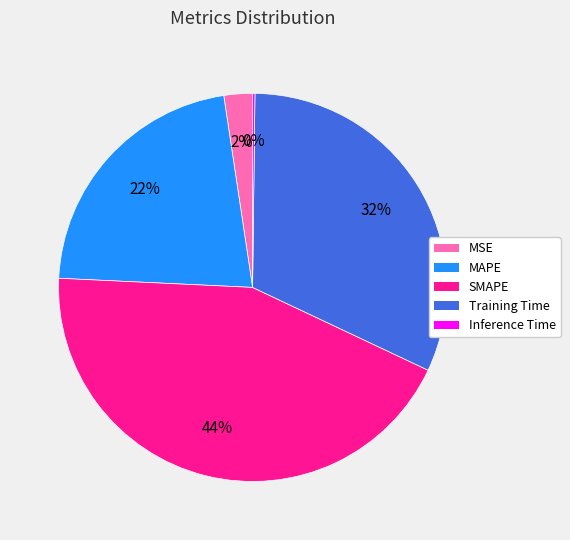

Which has a higher value, Training Time or MAPE?

Training Time